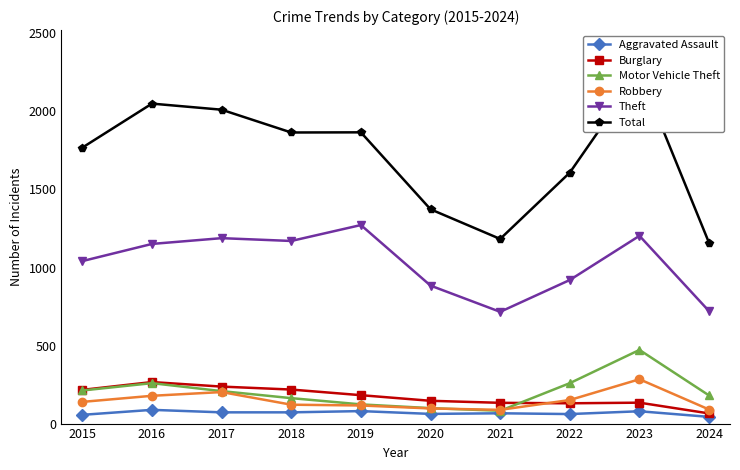

Which series changed the most between 2015 and 2017?

Total